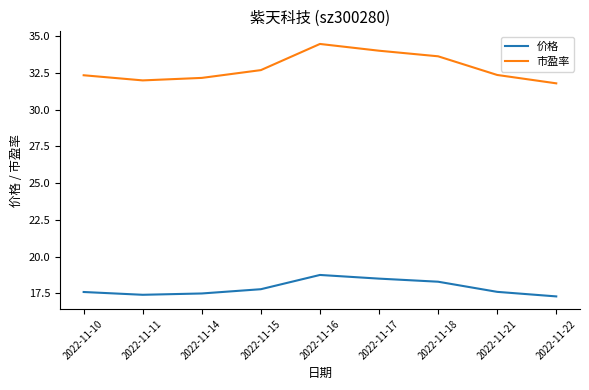

True or false: 价格 and 市盈率 cross at least once.

False